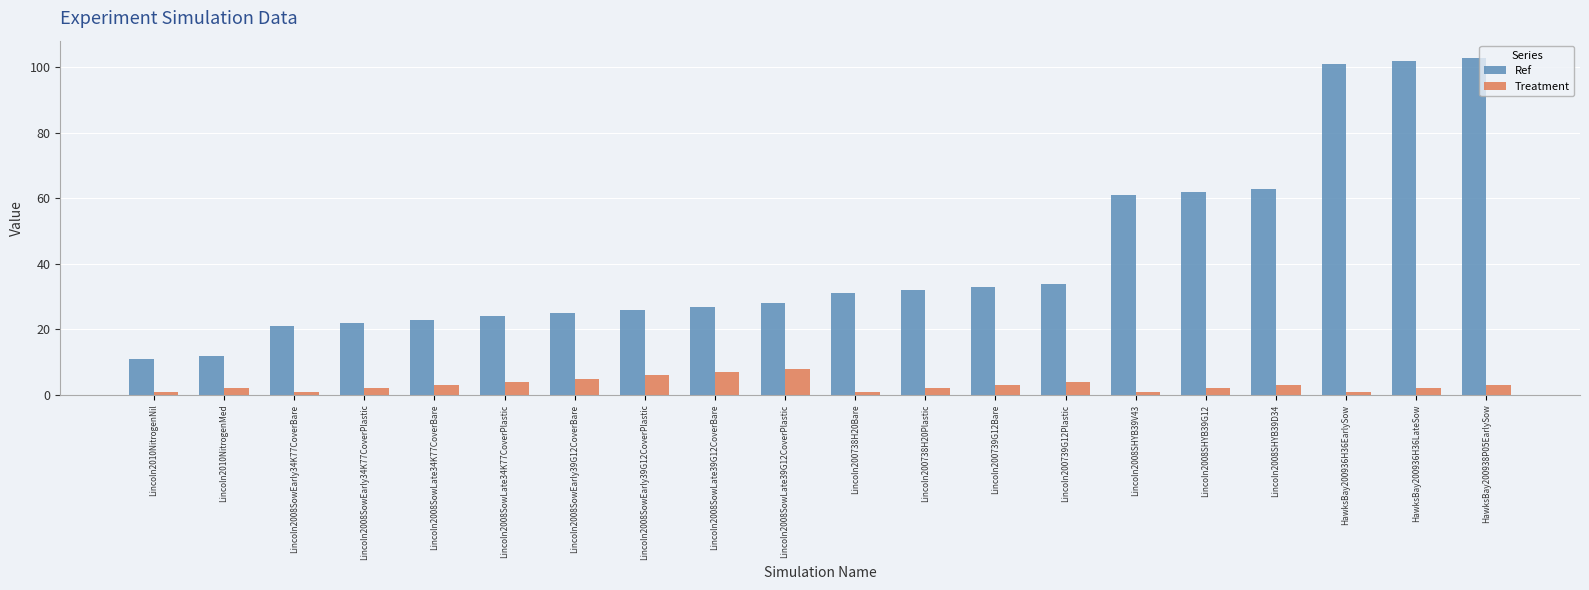

What is the sum of all Treatment values?

61